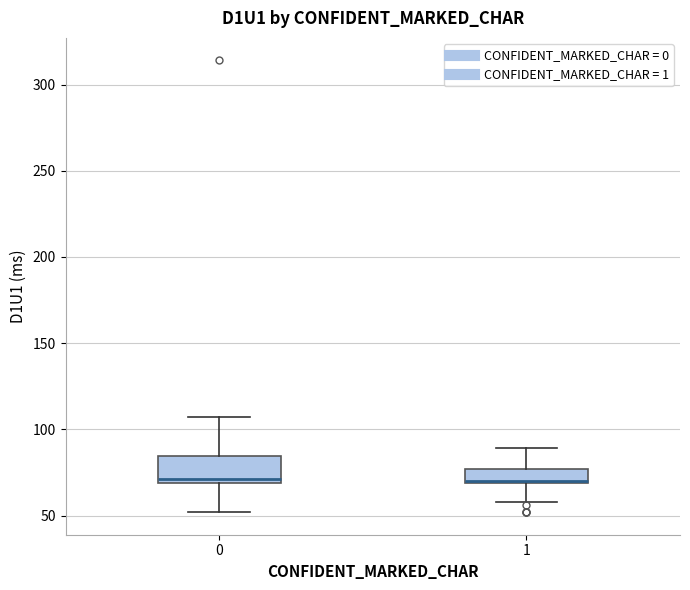

Reading left to right, read every box against the y-axis: the position of its median line, the range the box covers, and the ends of its whiskers. The values are not printed on the chart, so give them approximately, as read against the axis.

0: median 70 (just above the box's lower edge), box 70 to 85, whiskers 50 to 105
1: median 70 (drawn on the box's lower edge), box 70 to 75, whiskers 60 to 90